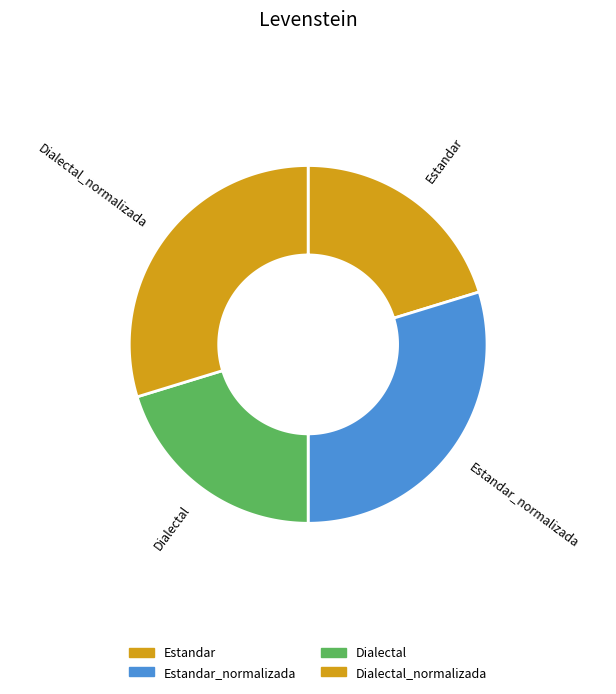

How many segments does this pie chart have?

4